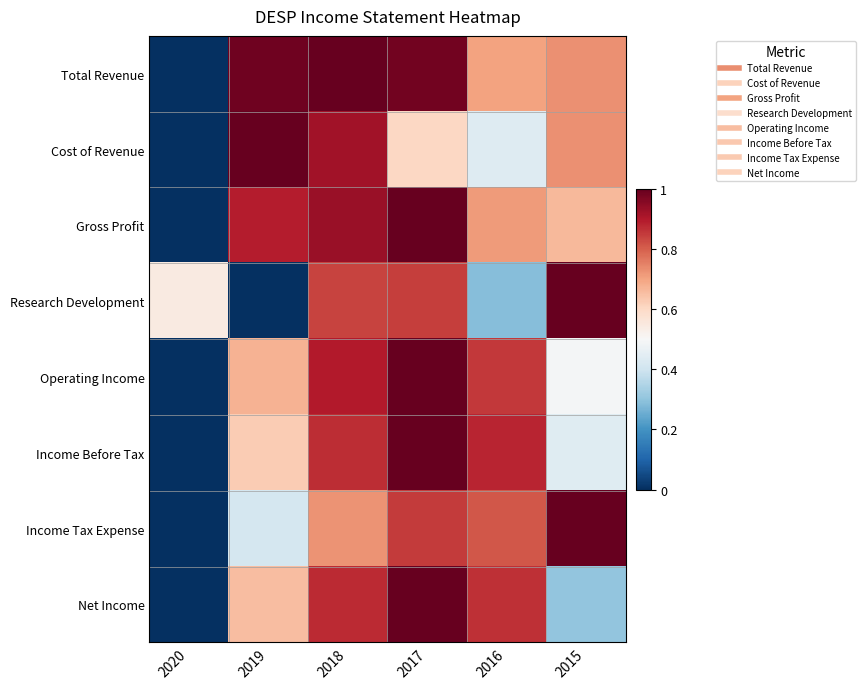

Reading left to right, what are all the values shown in this chart?

Total Revenue: 2020=0.0	2019=1.0	2018=1.0	2017=1.0	2016=0.7	2015=0.7
Cost of Revenue: 2020=0.0	2019=1.0	2018=0.9	2017=0.6	2016=0.4	2015=0.7
Gross Profit: 2020=0.0	2019=0.9	2018=0.9	2017=1.0	2016=0.7	2015=0.7
Research Development: 2020=0.5	2019=0.0	2018=0.8	2017=0.8	2016=0.3	2015=1.0
Operating Income: 2020=0.0	2019=0.7	2018=0.9	2017=1.0	2016=0.9	2015=0.5
Income Before Tax: 2020=0.0	2019=0.6	2018=0.9	2017=1.0	2016=0.9	2015=0.4
Income Tax Expense: 2020=0.0	2019=0.4	2018=0.7	2017=0.8	2016=0.8	2015=1.0
Net Income: 2020=0.0	2019=0.7	2018=0.9	2017=1.0	2016=0.9	2015=0.3